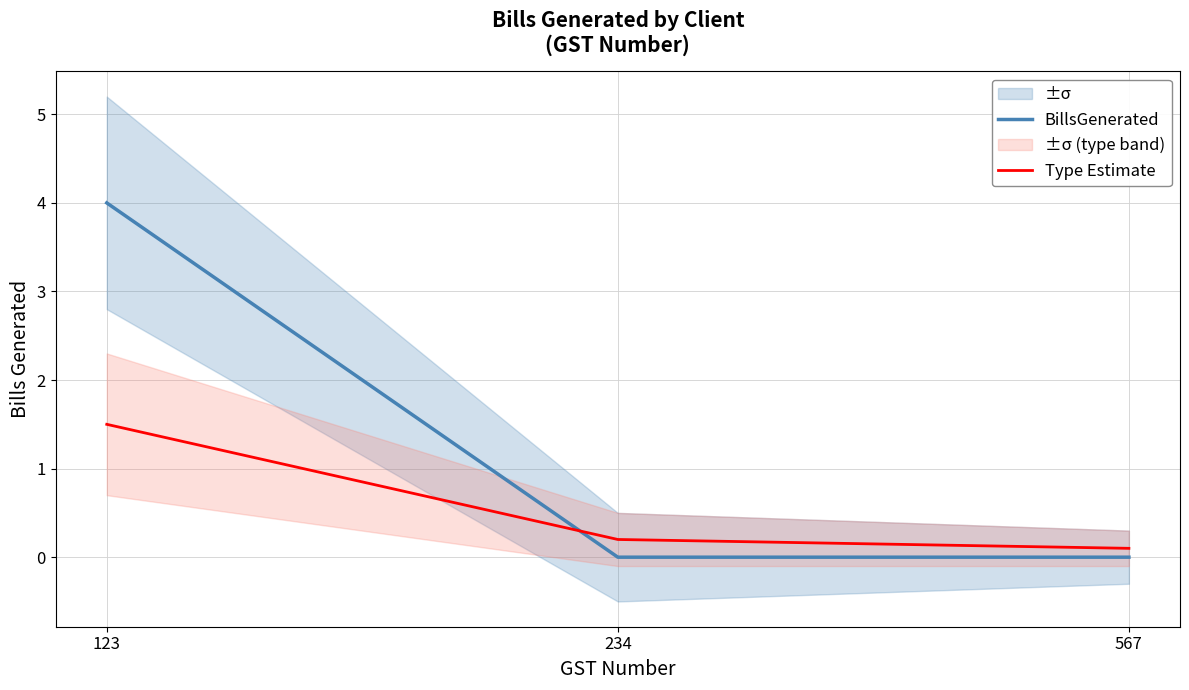

How many categories are shown in the chart?

3